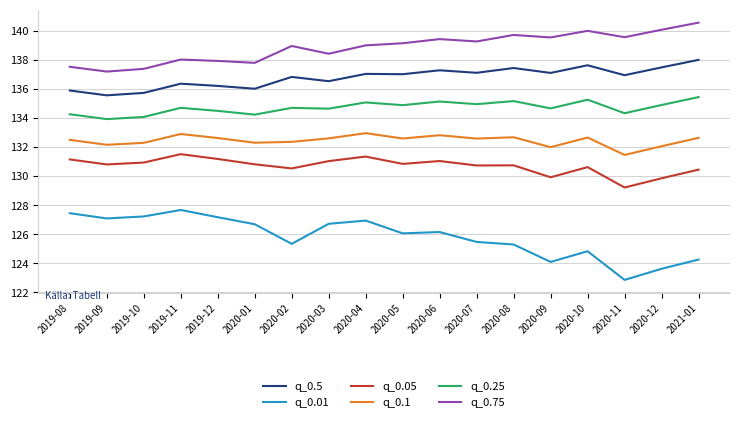

Is the value of q_0.1 at 2020-02 greater than the value of q_0.25 at 2020-06?

No